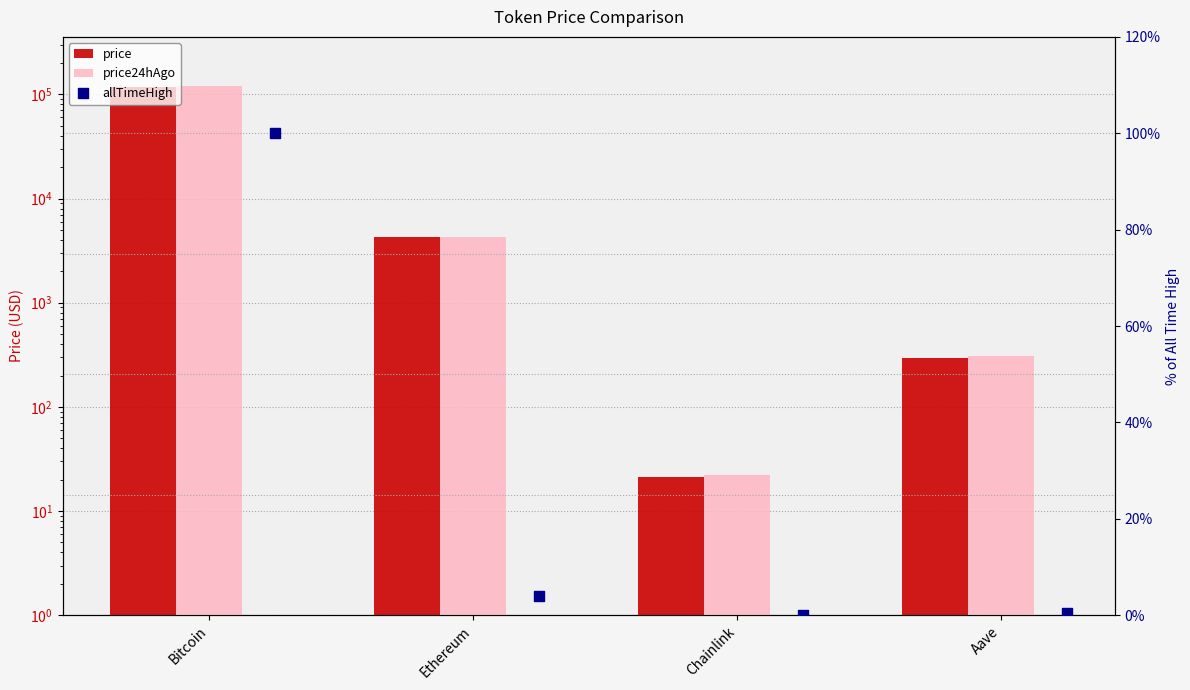

Which series has the widest spread of Y values?

price24hAgo